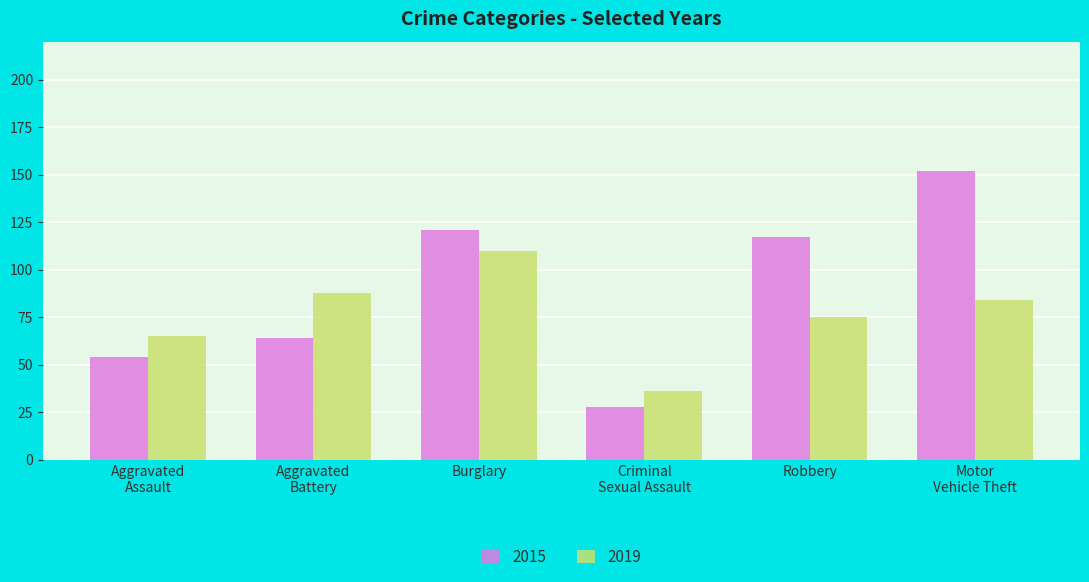

How many data points in 2019 are less than 84?

3